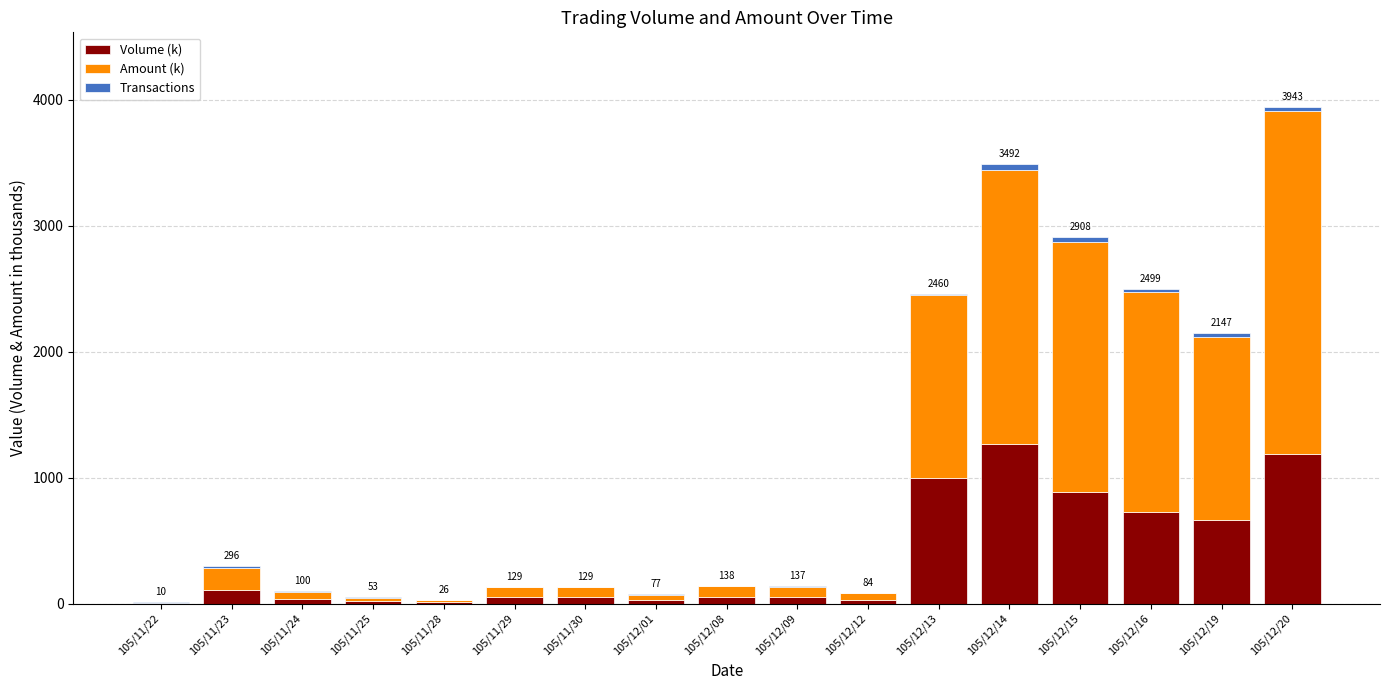

What is the sum of all Volume (k) values?

6180.0